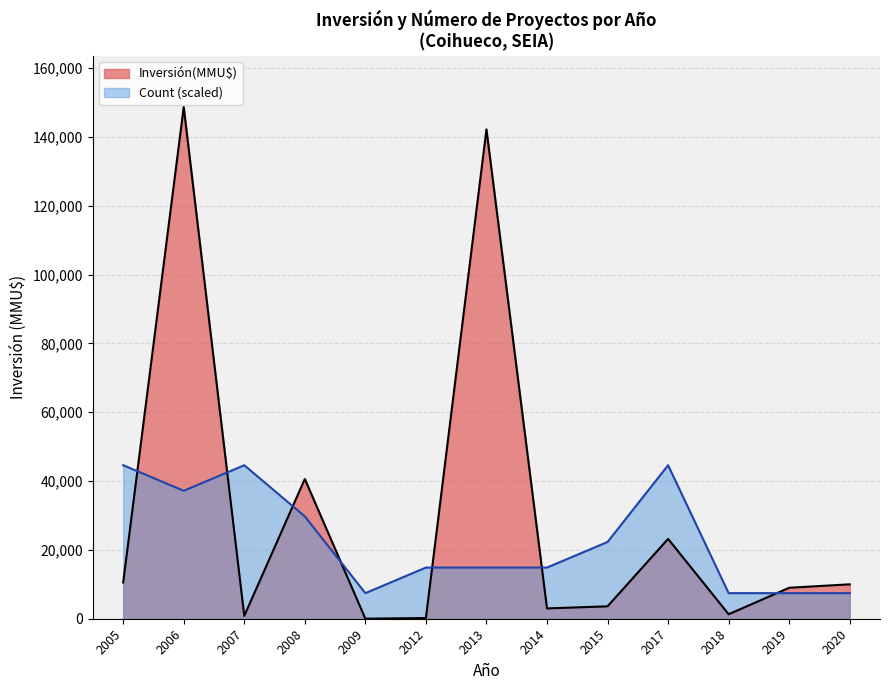

Rank the series by their average value, from highest to lowest.

Inversión(MMU$), Count (scaled)